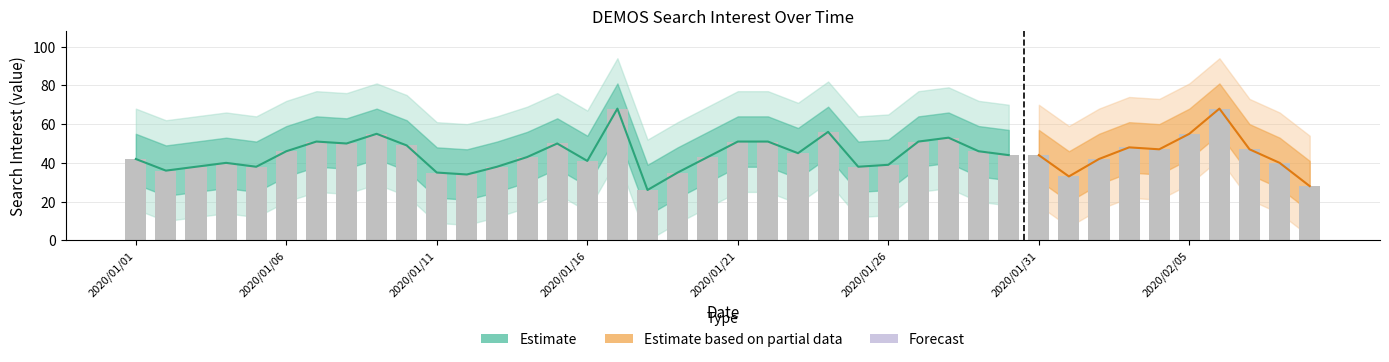

The value of DEMOS_upper1 at 2020/01/27 is 33. True or false?

False